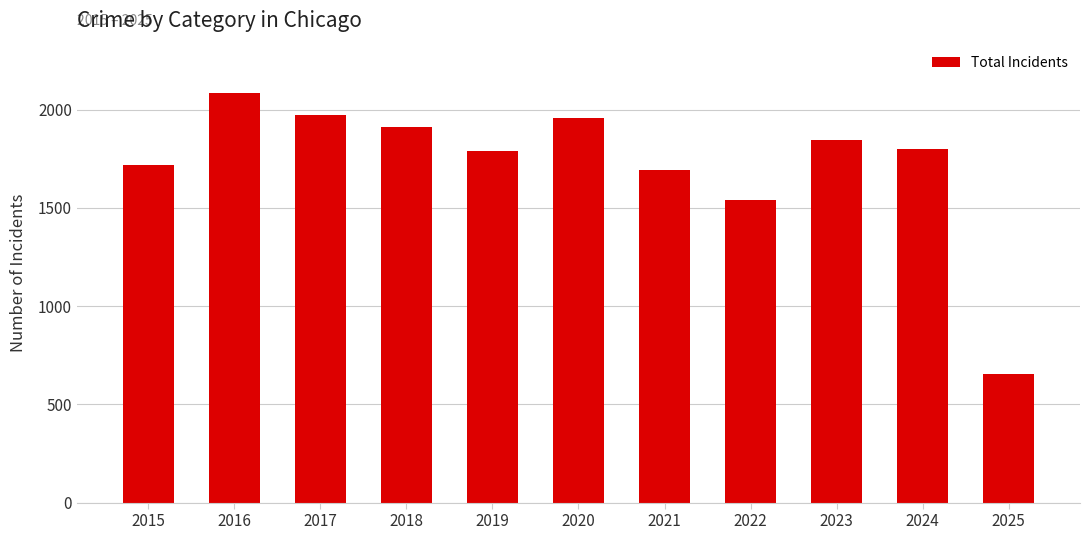

What is the greatest value displayed?

2086